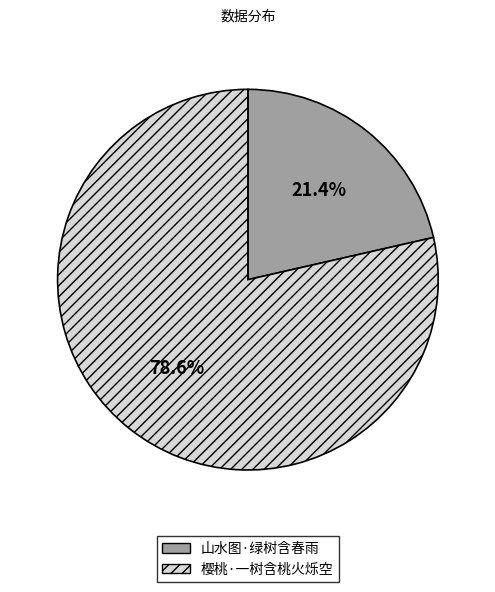

To the nearest percent, what is the combined percentage of 山水图·绿树含春雨 and 樱桃·一树含桃火烁空?

100%